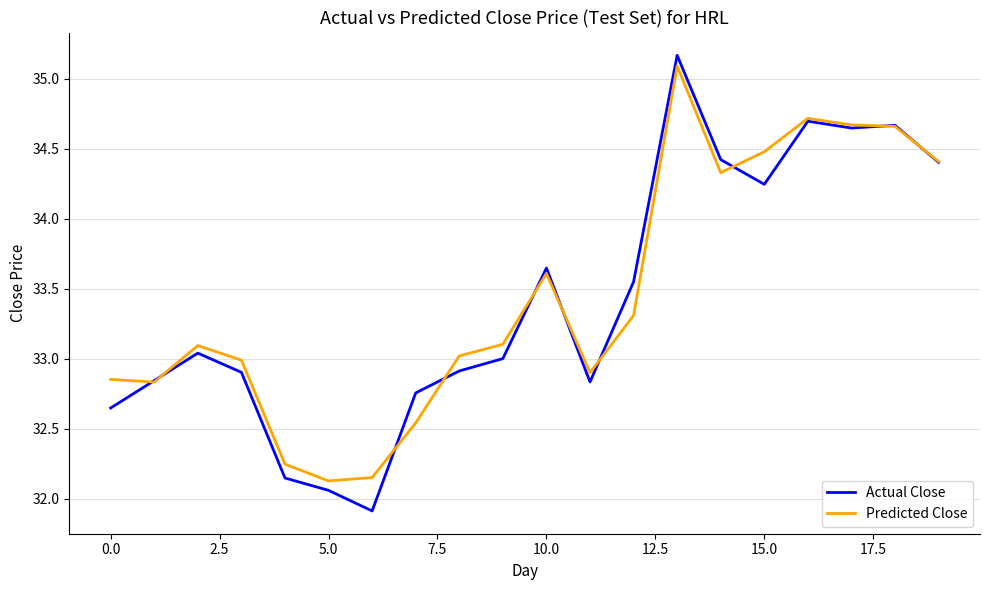

What is the highest value of the Predicted Close series?

35.1